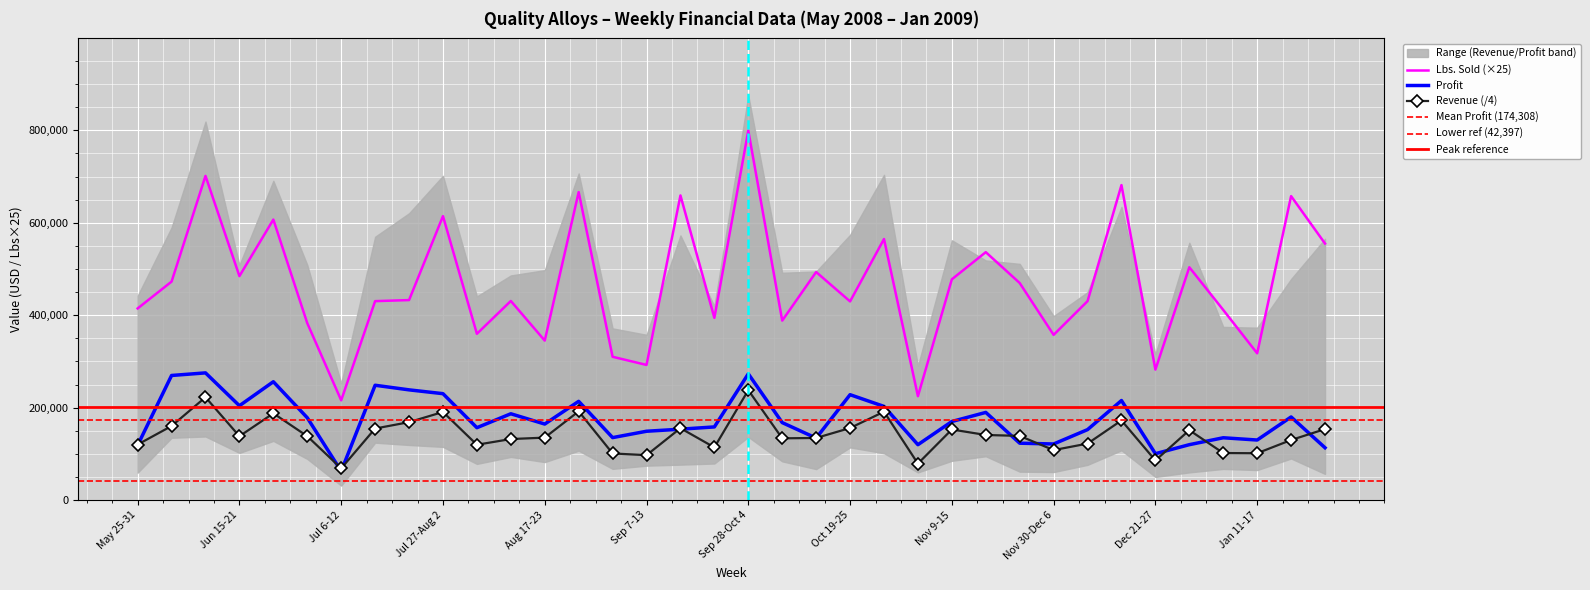

Where is Lbs. Sold nearest to the value 507525?

Dec 28-Jan 3